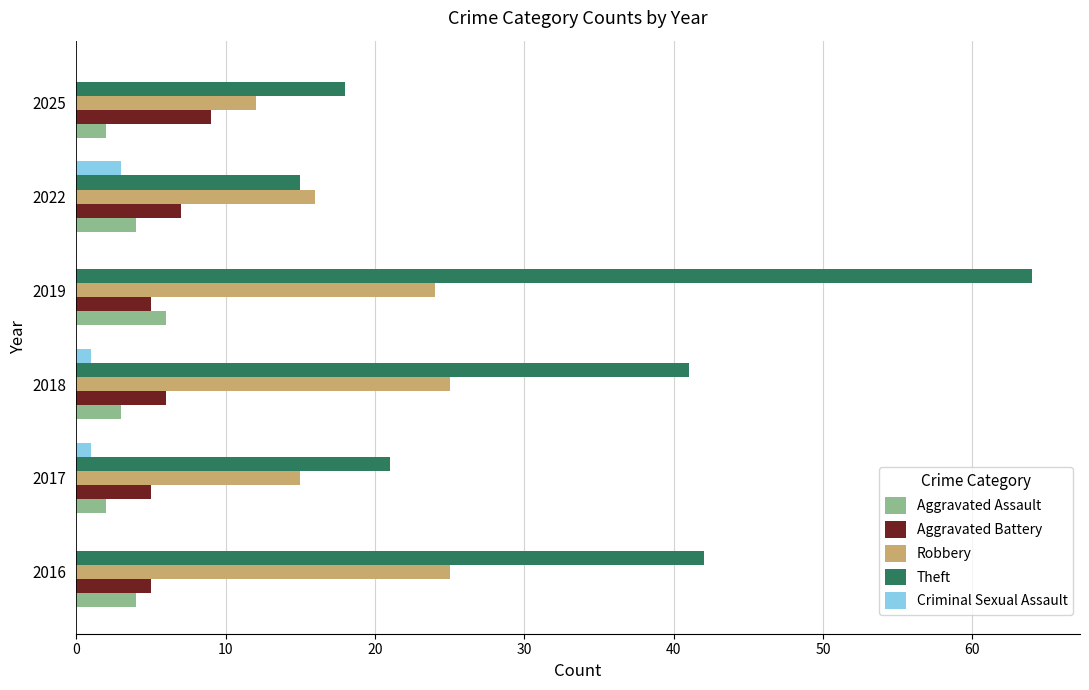

What is the average value of the Robbery series?

20